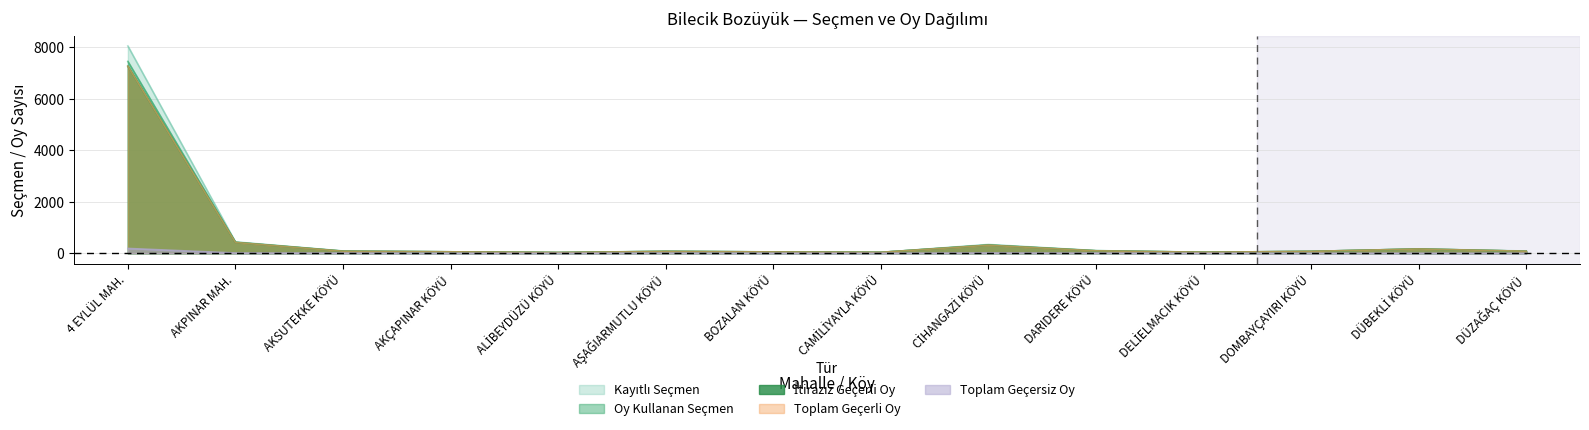

At which label is İtirazız Geçerli Oy closest to 3647?

AKPINAR MAH.